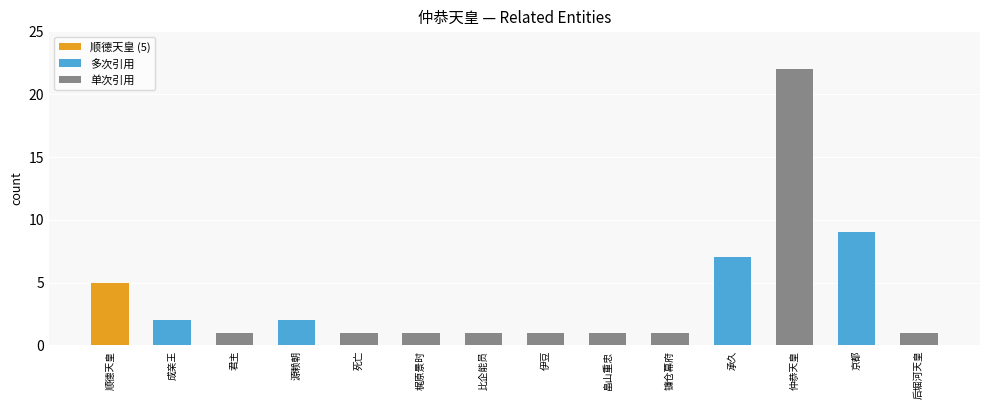

How many series are shown in this chart?

1